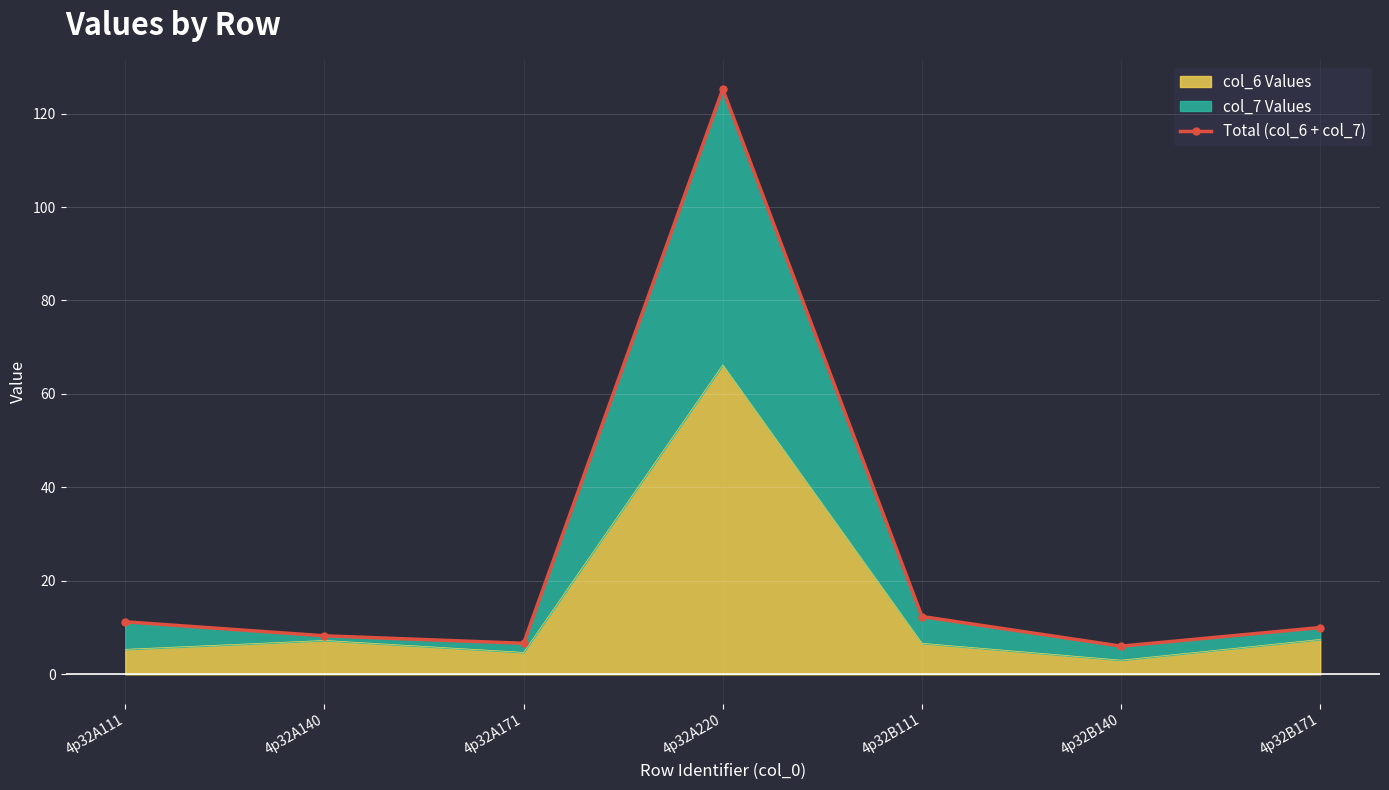

What is the average value?

25.7